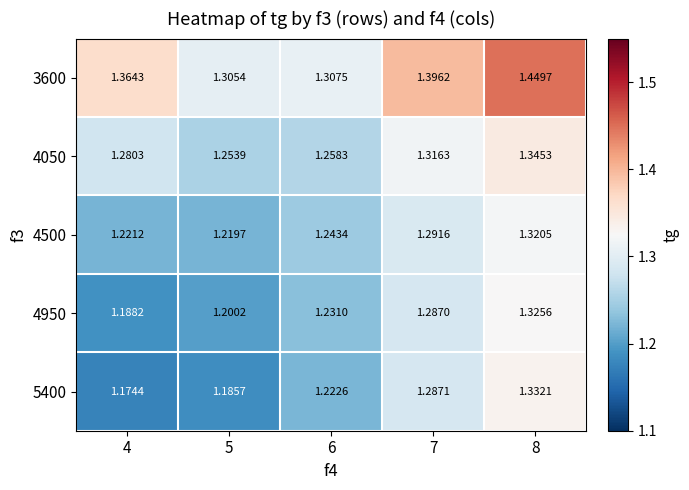

Is the value of 5400 at 4 greater than the value of 4050 at 4?

No